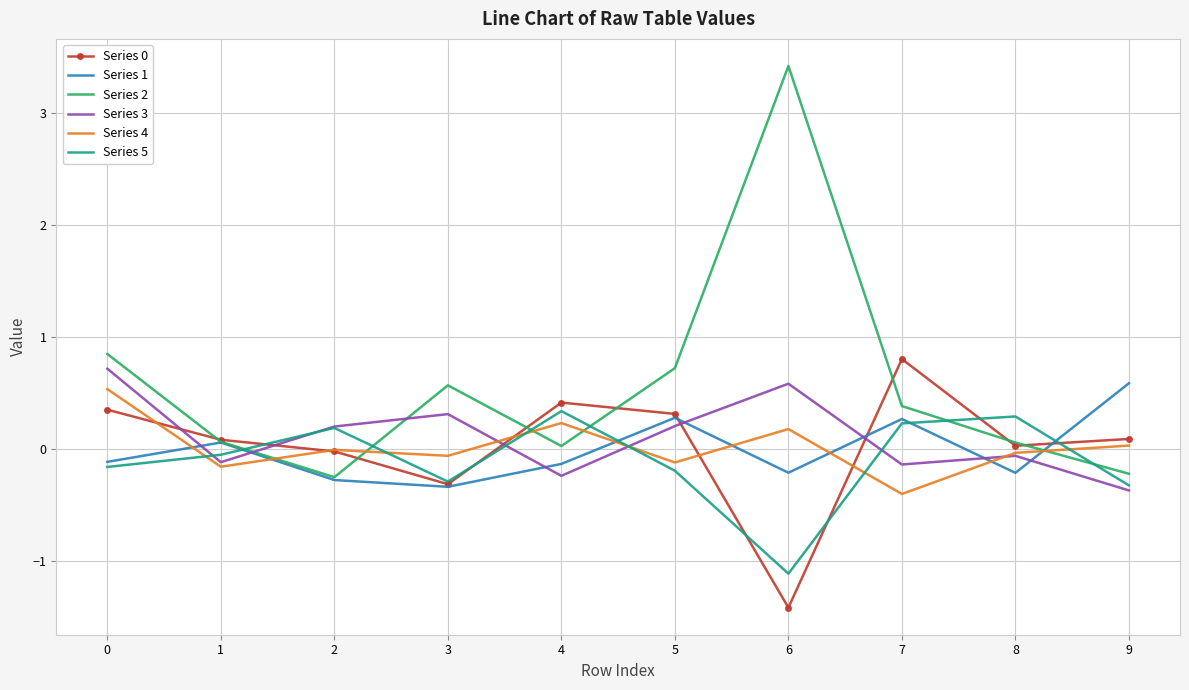

What is the difference between the second highest and second lowest values in the Series 3 series?

0.8